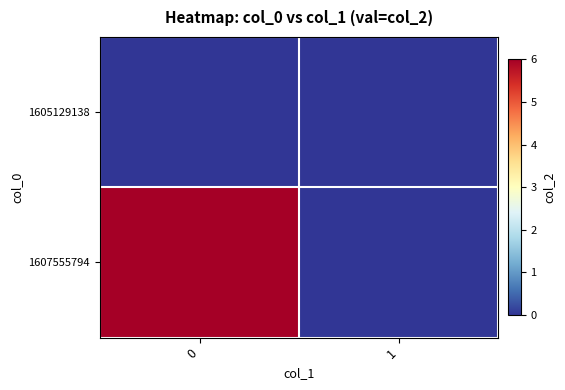

Which series has the largest range (max minus min)?

row_1